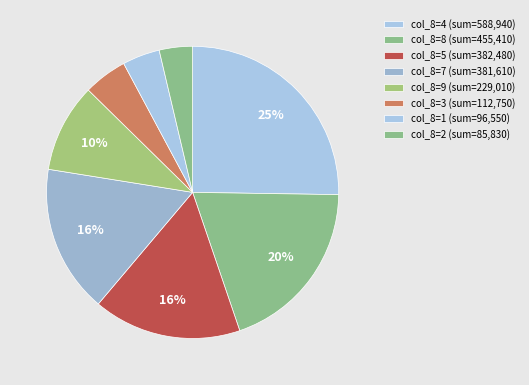

How many segments does this pie chart have?

8